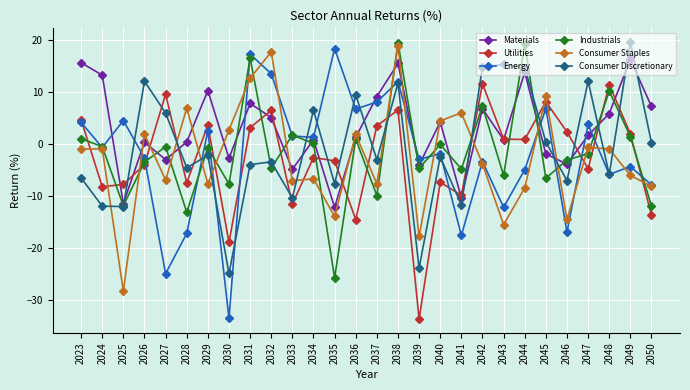

What is the difference between the highest and lowest values at 2038?

13.0